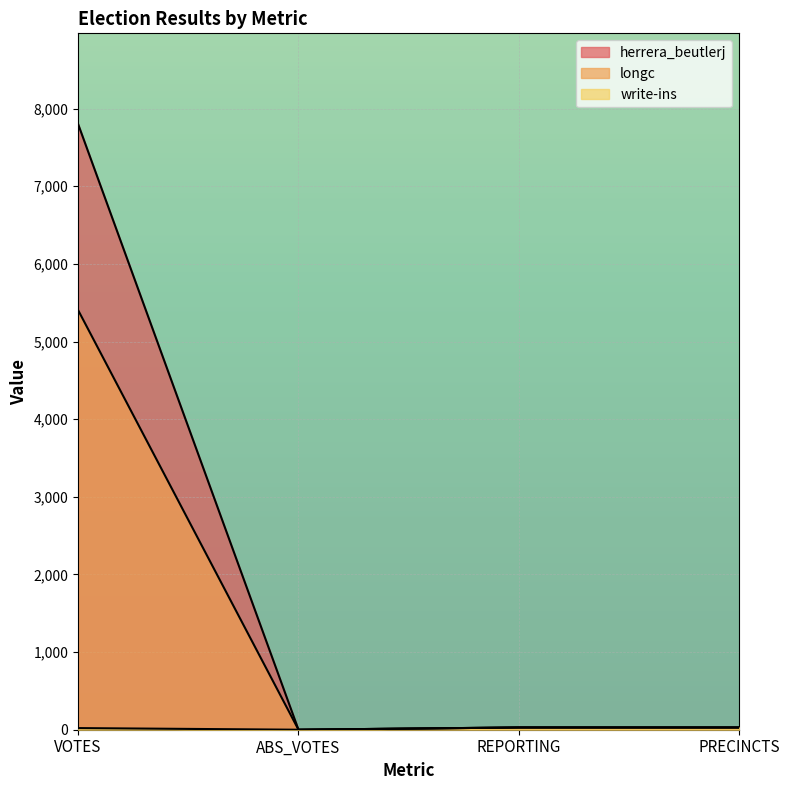

List the labels in order of herrera_beutlerj value, smallest first.

ABS_VOTES, REPORTING, PRECINCTS, VOTES